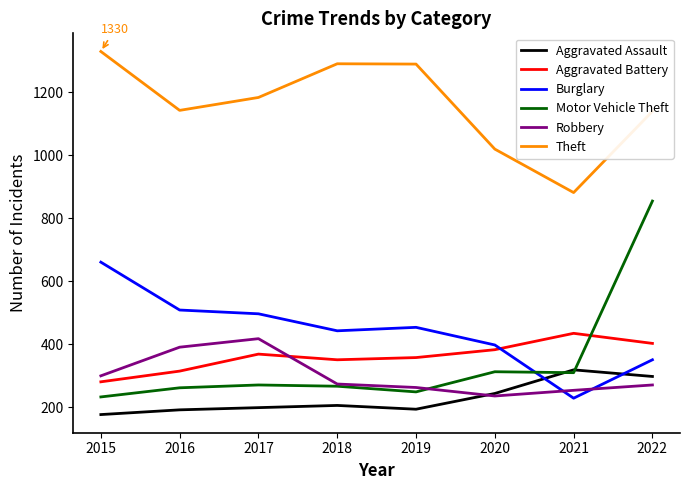

How many times do Aggravated Assault and Burglary cross each other?

2